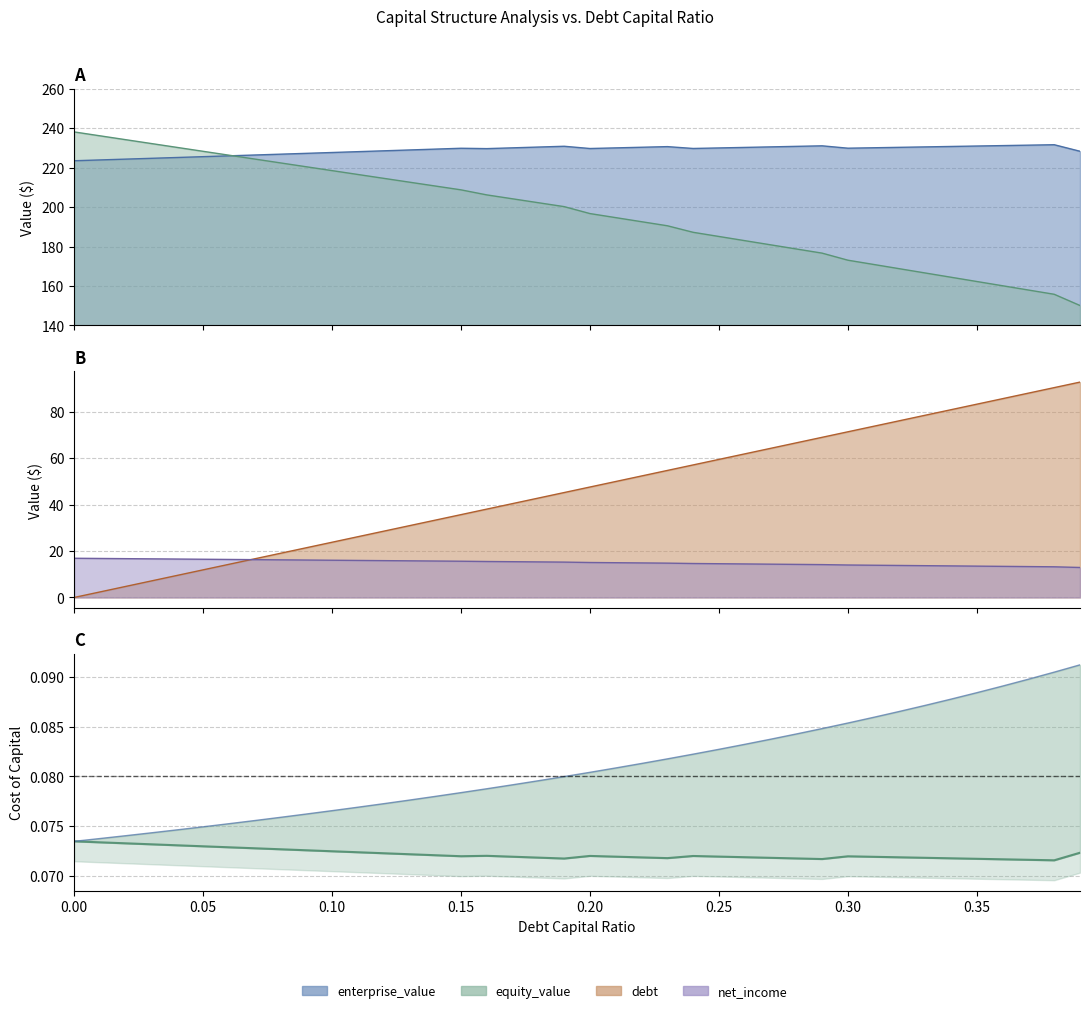

True or false: equity_value and debt intersect in this chart.

False